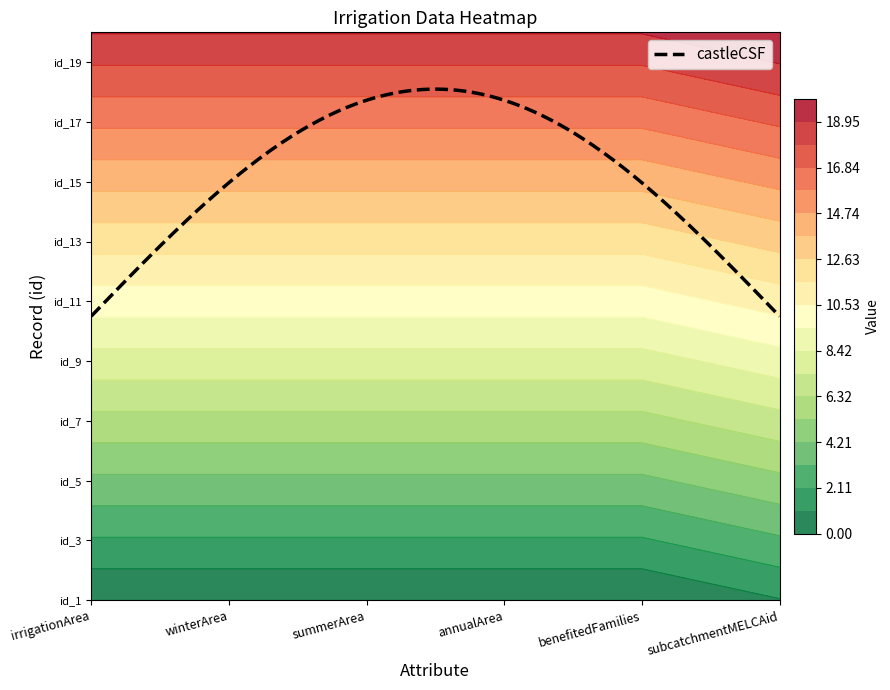

Rank the categories by summerArea value from lowest to highest.

0, 1, 2, 3, 4, 5, 6, 7, 8, 9, 10, 11, 12, 13, 14, 15, 16, 17, 18, 19